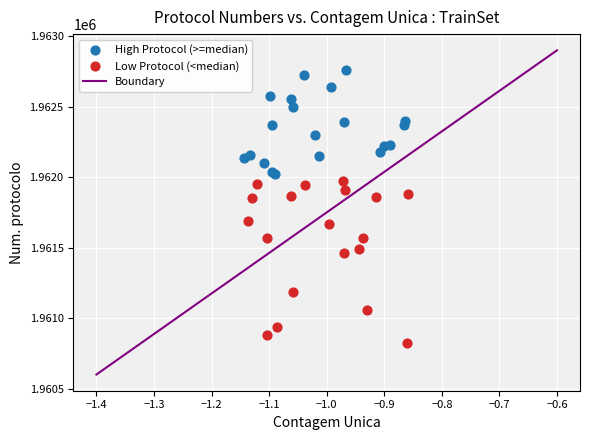

Which series has the widest spread of Y values?

Low Protocol (<median)